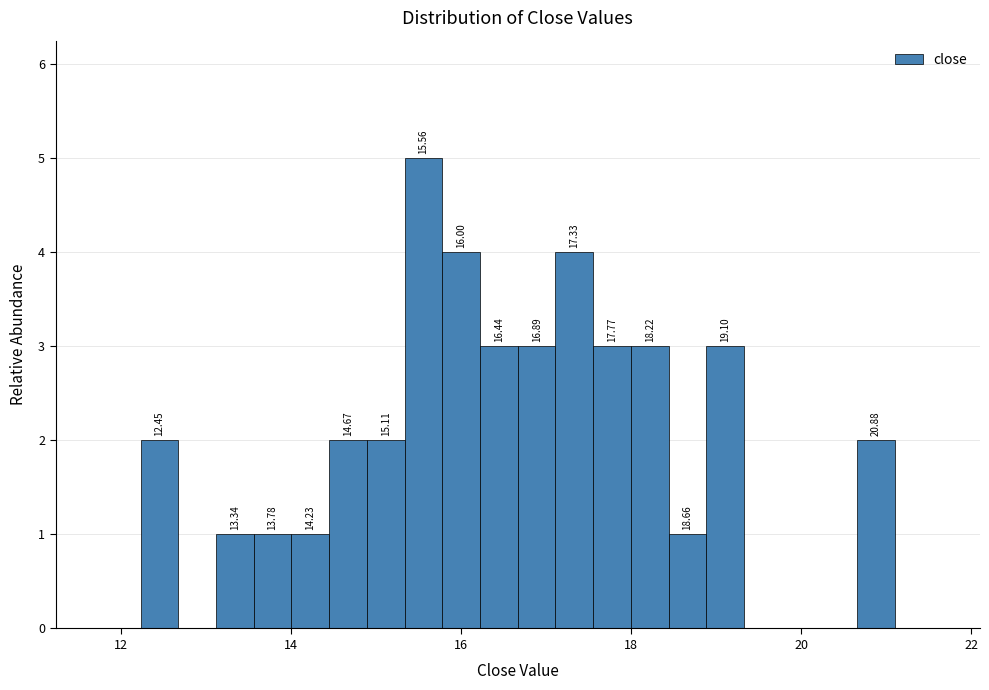

Around what value on the x-axis is the tallest bar? Give the approximate position of its centre, as read against the axis.

15.6